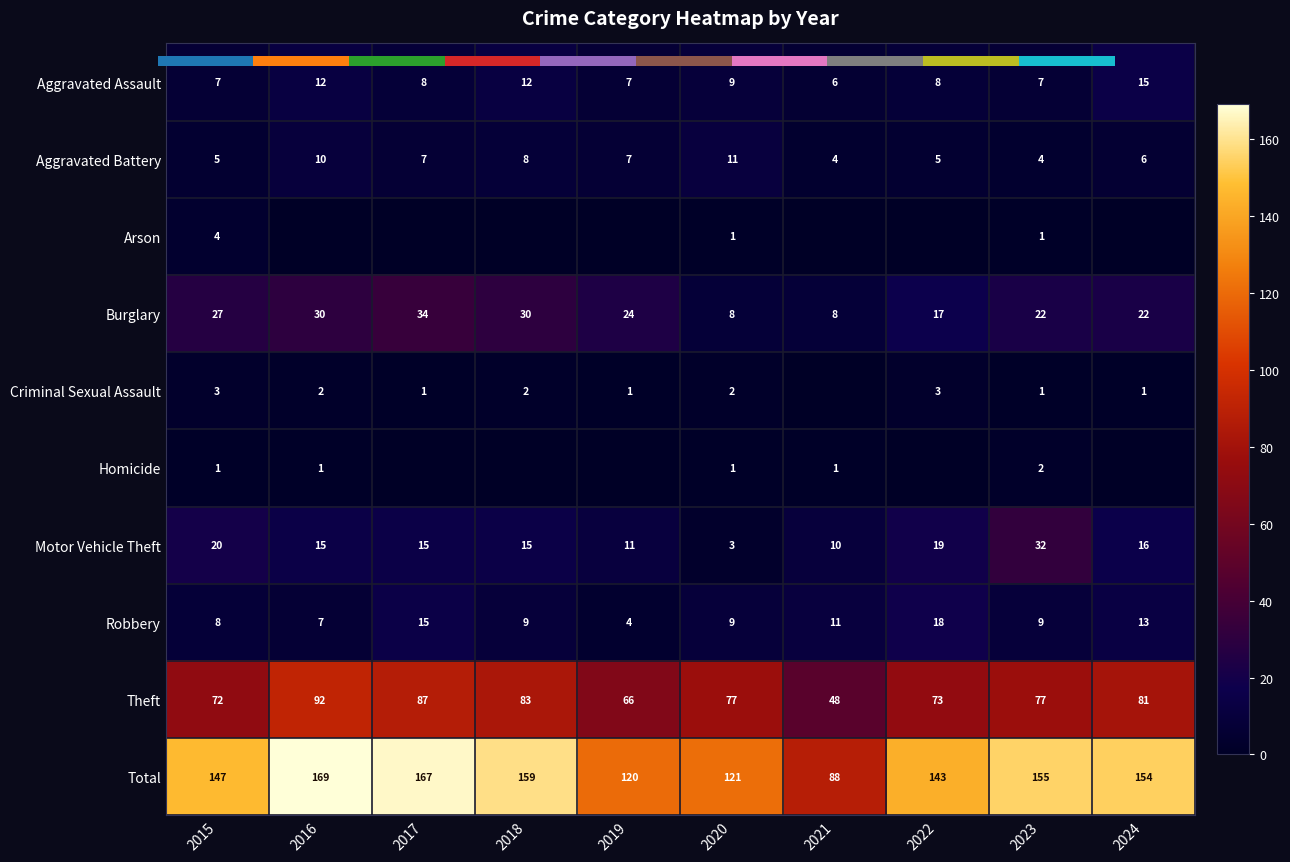

Which category has the lowest value in the Theft series?

2021